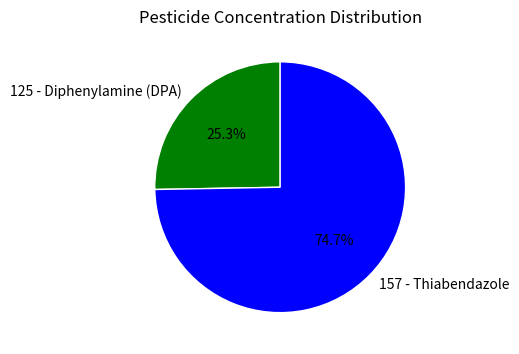

To the nearest percent, what portion does 125 - Diphenylamine (DPA) represent?

25%